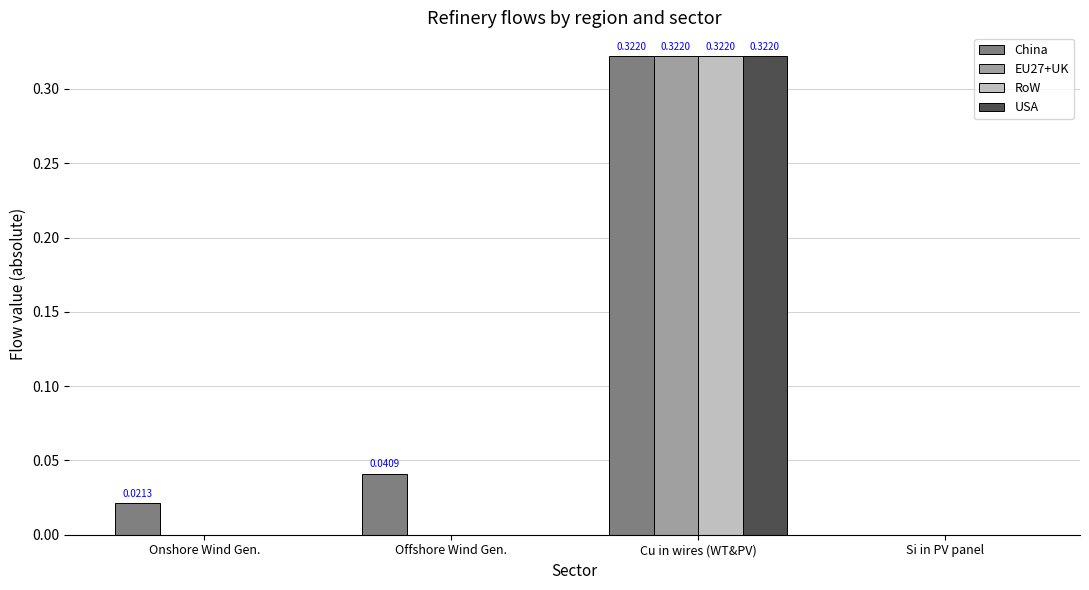

How many EU27+UK values are between 0 and 1?

4